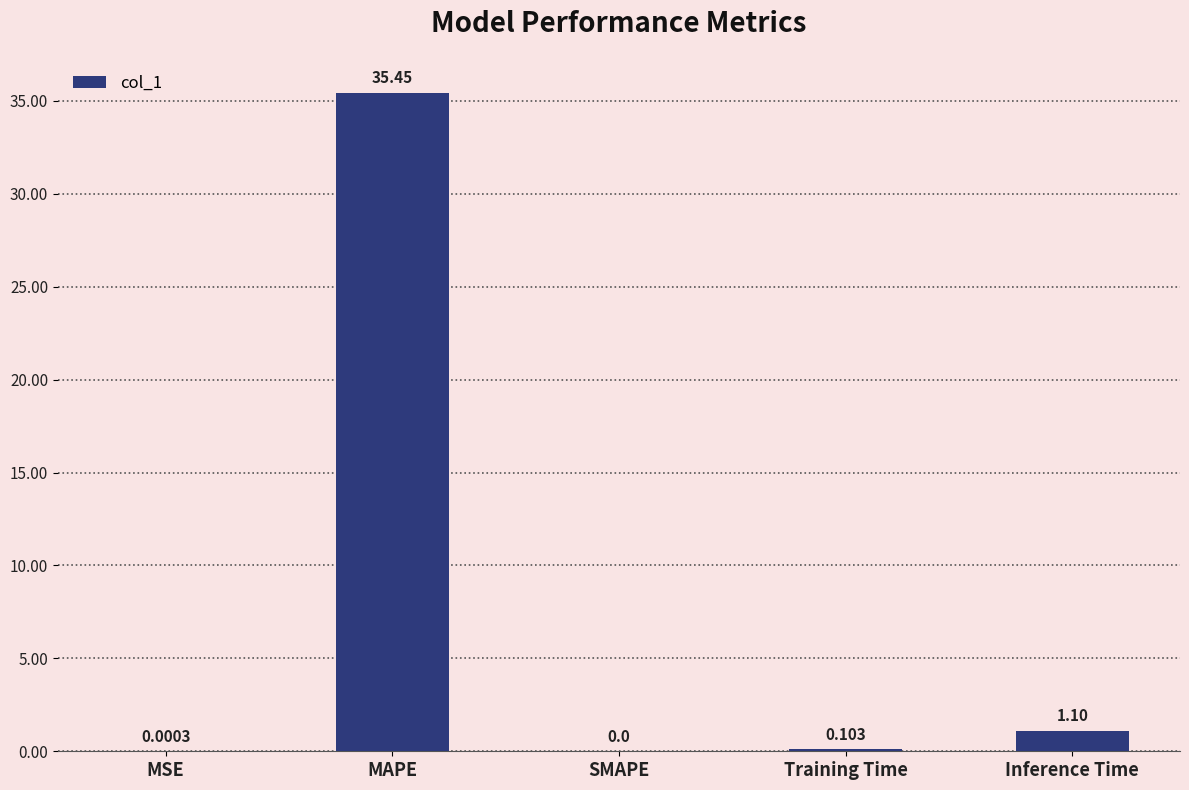

Between SMAPE and Training Time, which is larger?

Training Time